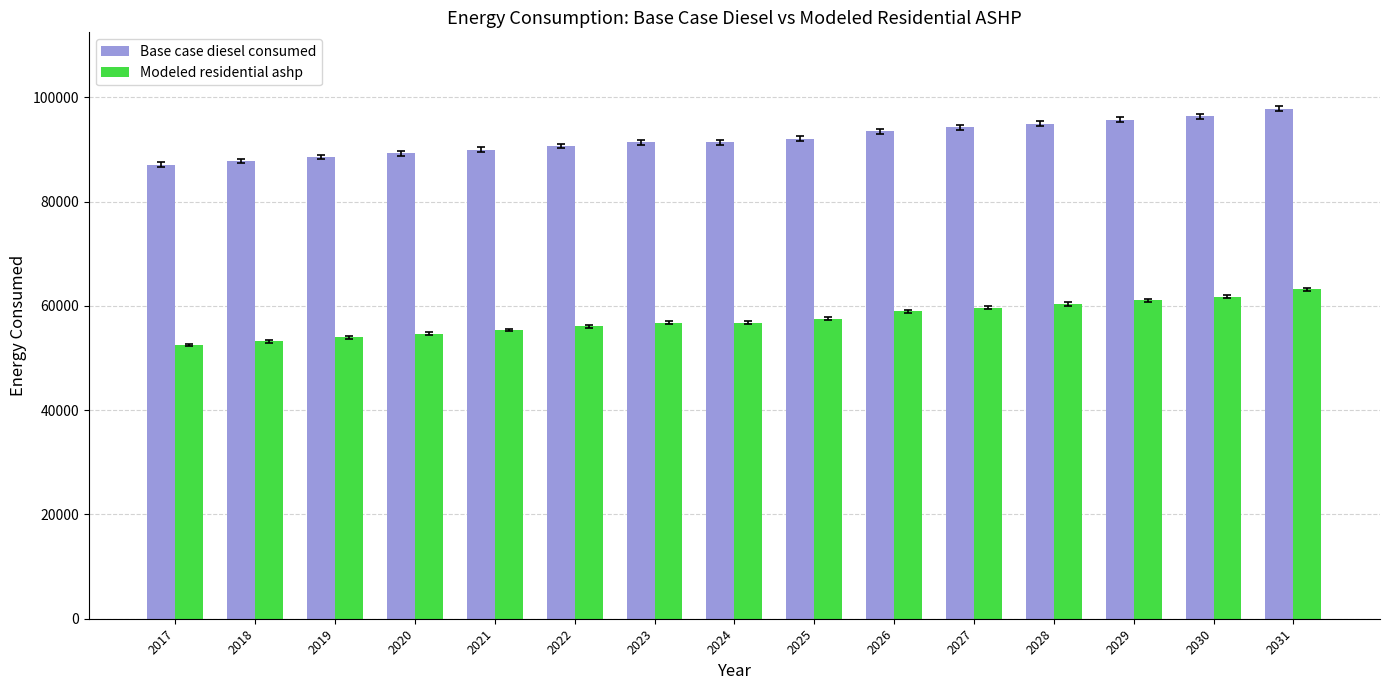

Is it true that Base case diesel consumed equals 90650.0 at 2022?

True